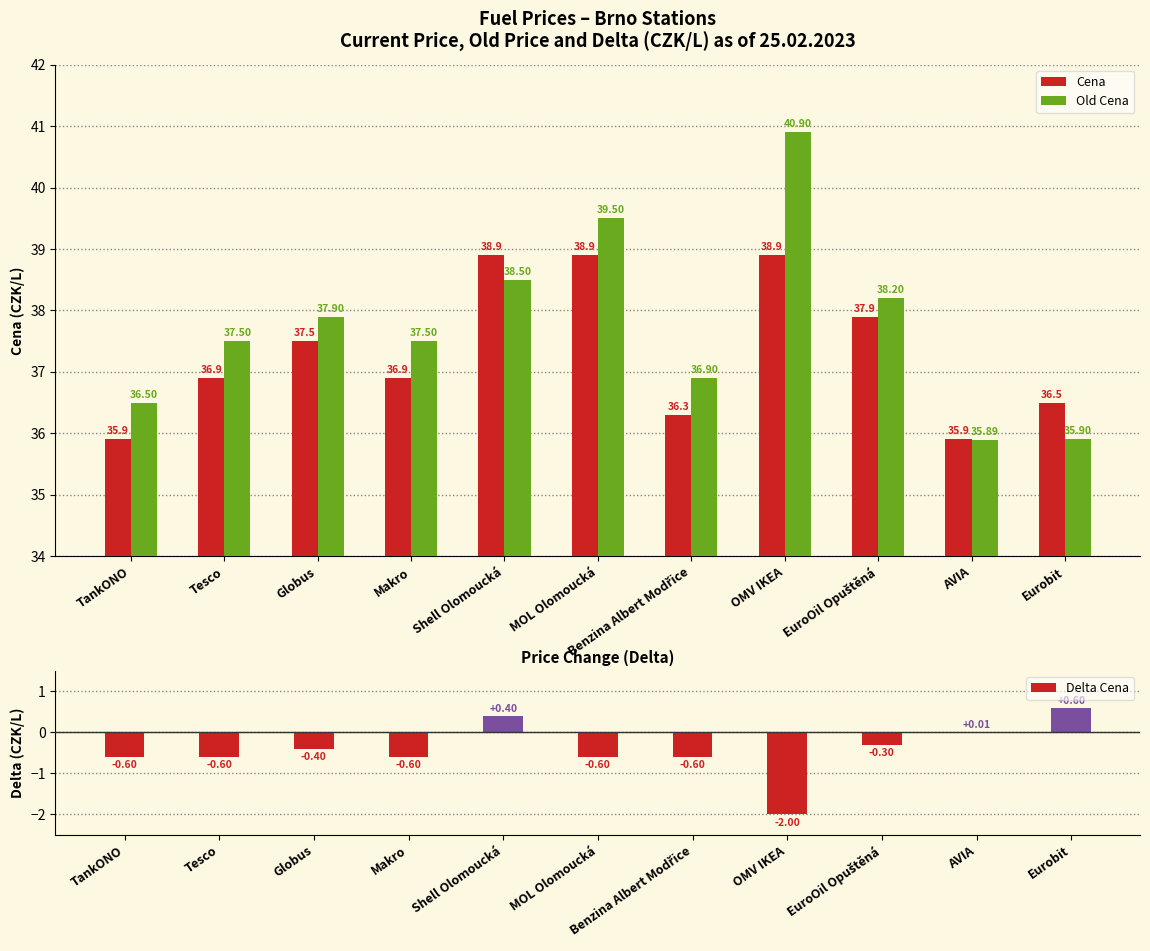

Where does the Old Cena series first go above 37?

Tesco